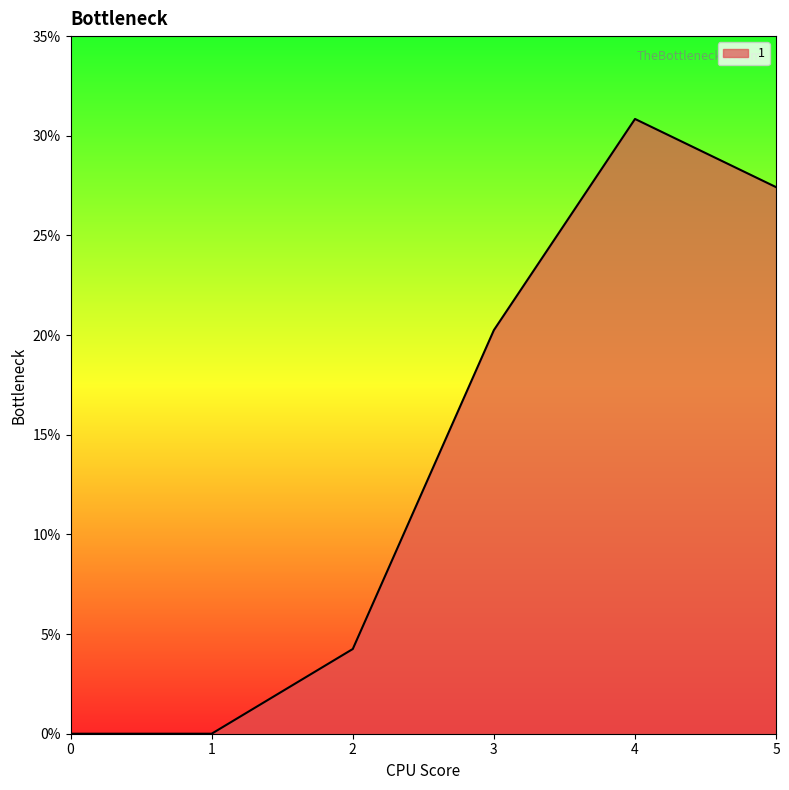

What is the difference between the maximum and minimum values?

30.8